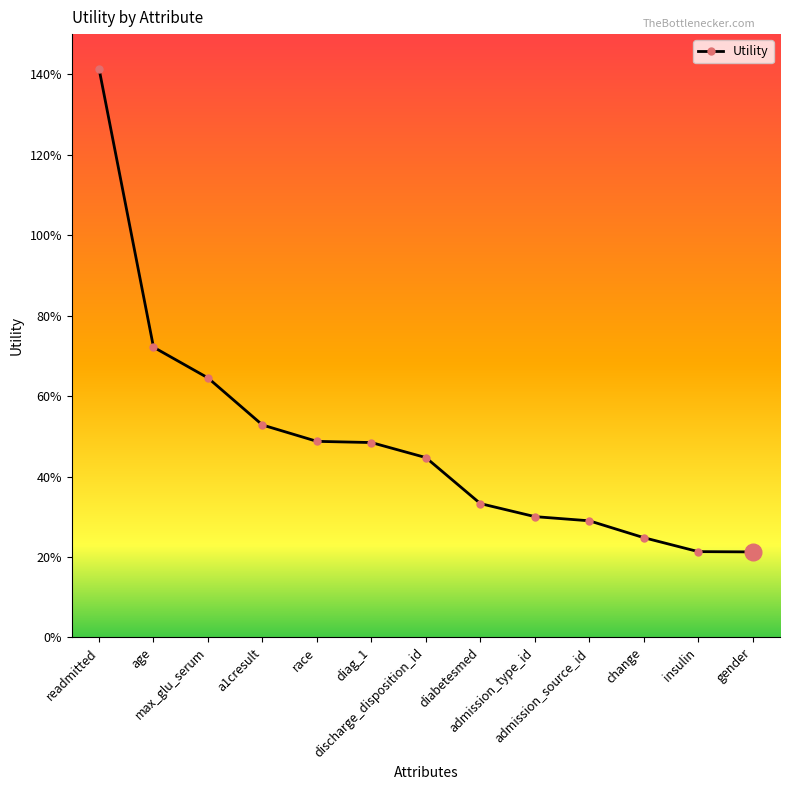

What is the label of the 4th point from the right?

admission_source_id